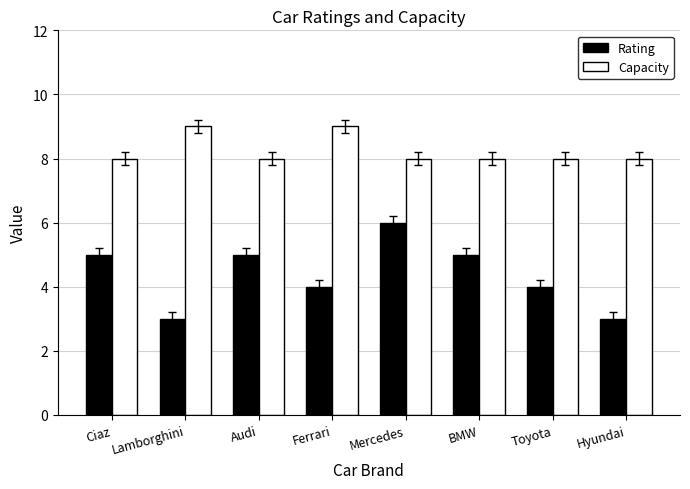

Count the number of data series in this chart.

2